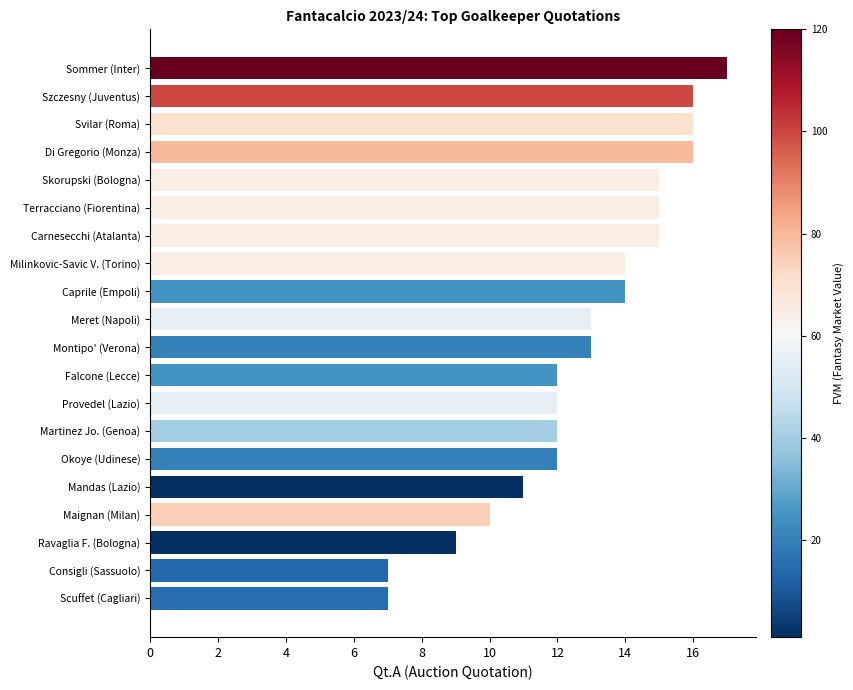

Which has a higher value, Okoye (Udinese) or Di Gregorio (Monza)?

Di Gregorio (Monza)